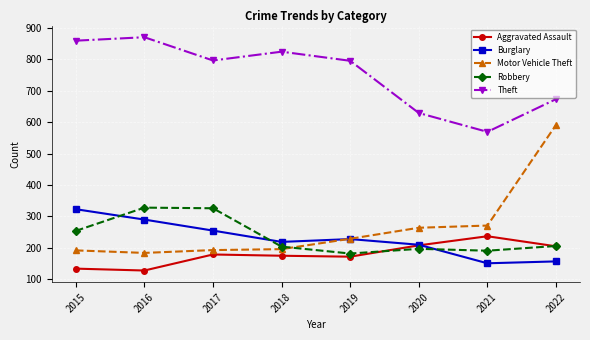

What is the minimum value shown in the chart?

128